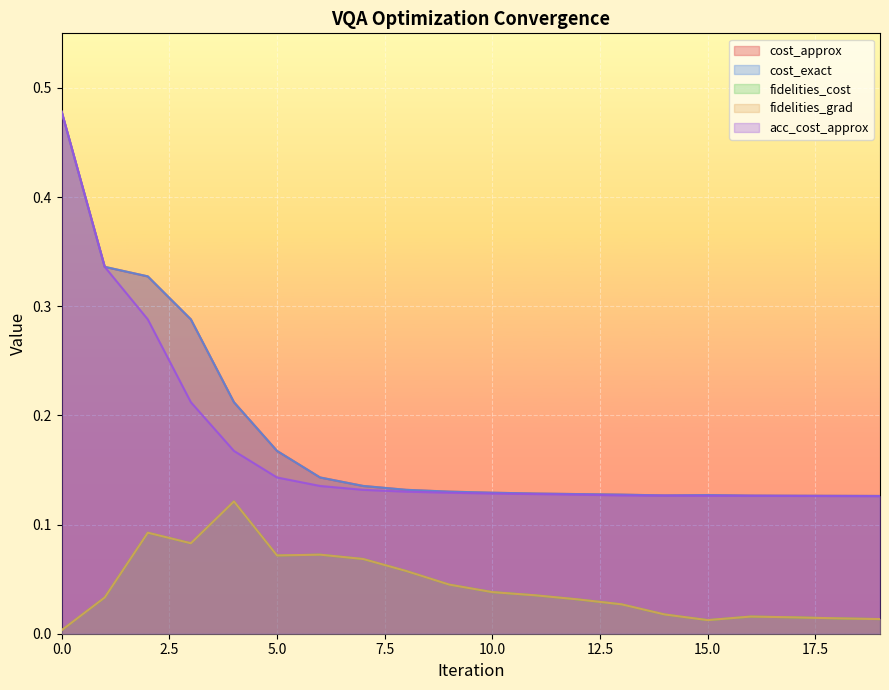

True or false: fidelities_grad and acc_cost_approx cross at least once.

False